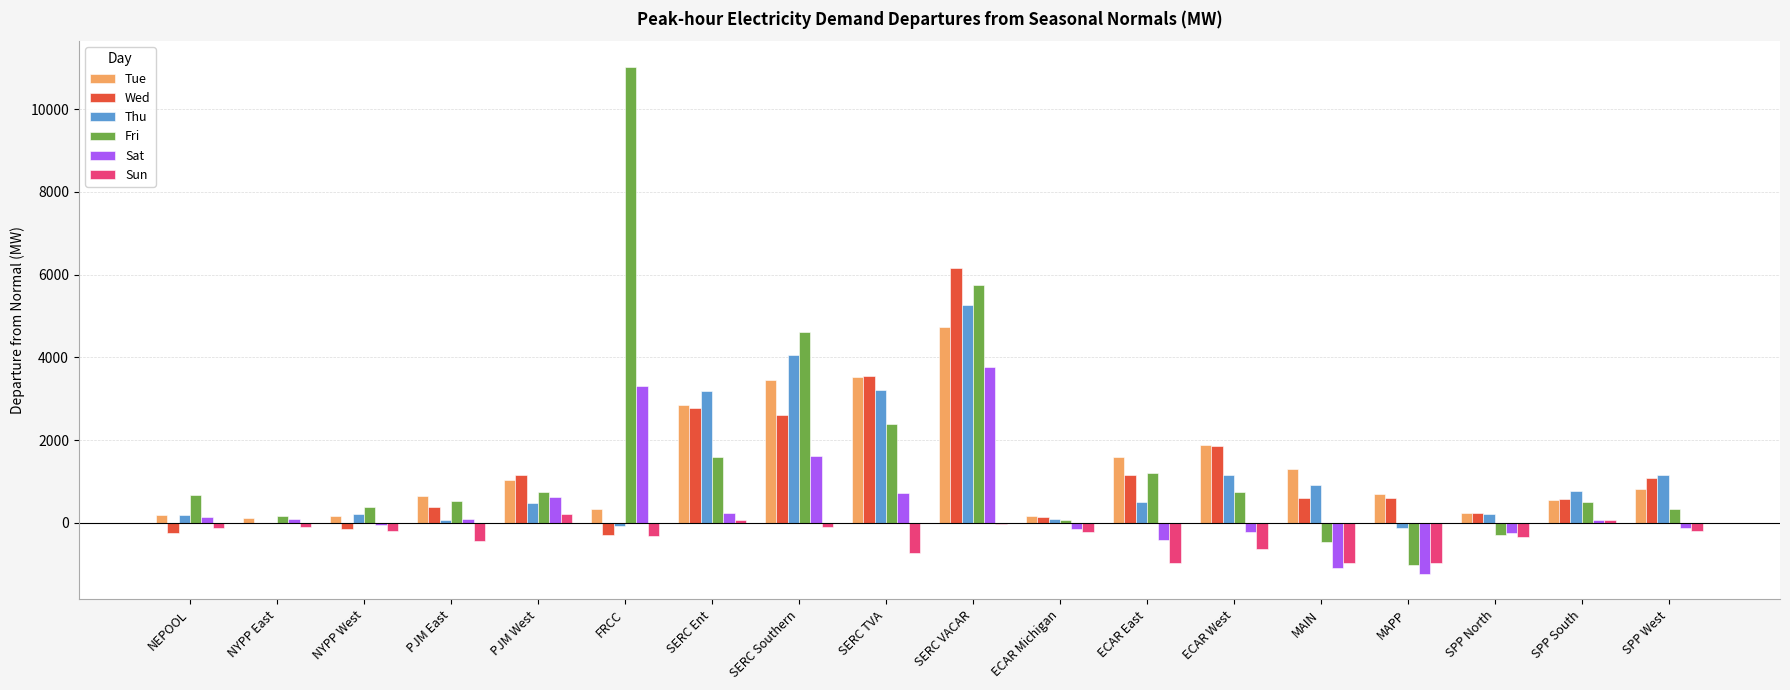

Read the Wed value at NYPP West.

-161.6